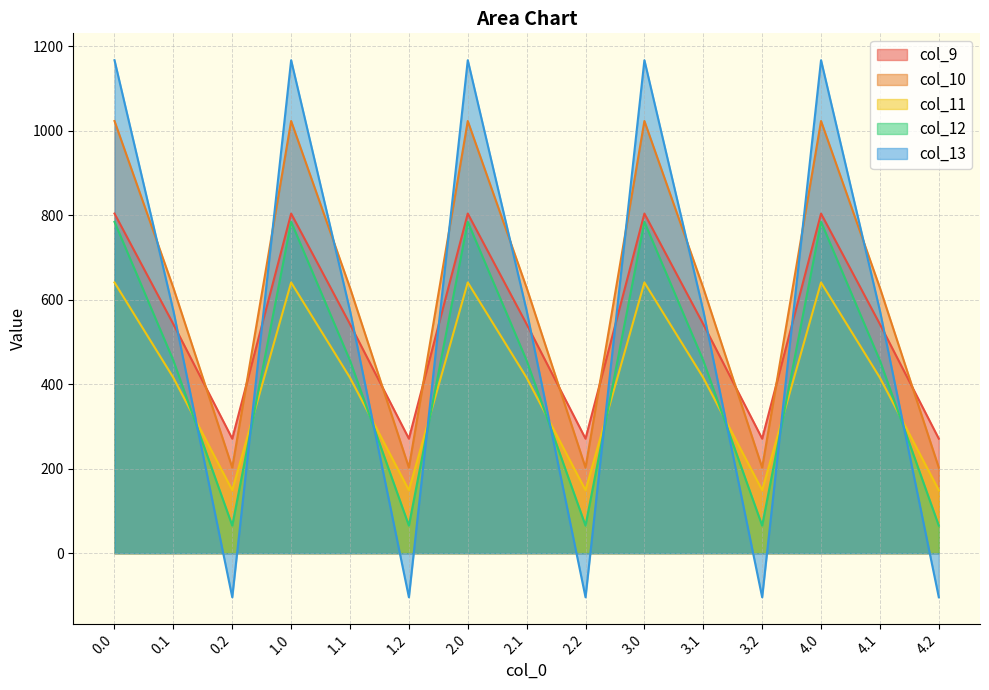

At 3.0, list the series in order from smallest to largest.

col_11, col_12, col_9, col_10, col_13